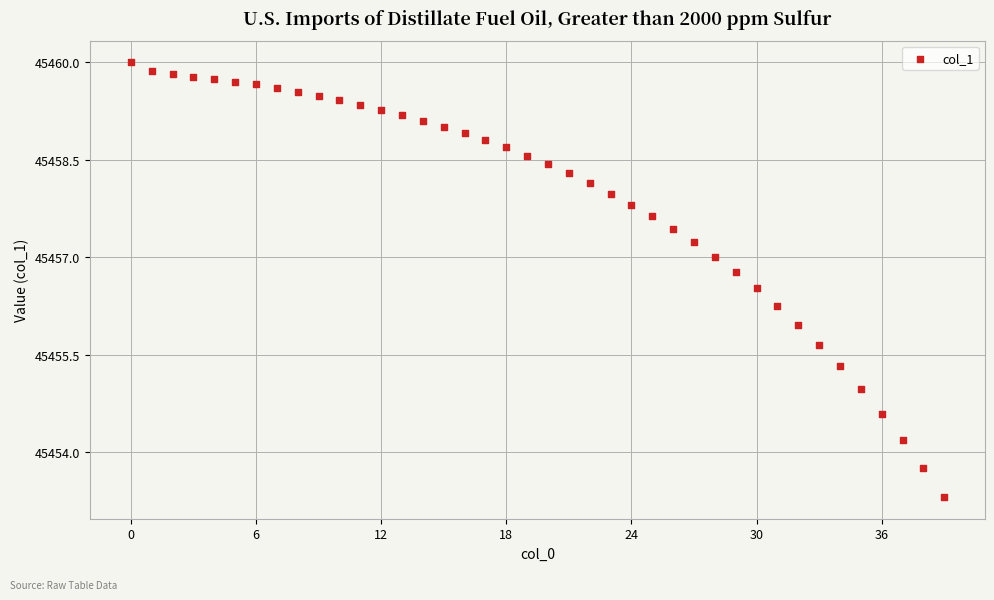

What is the range of Y values (max minus min)?

6.7